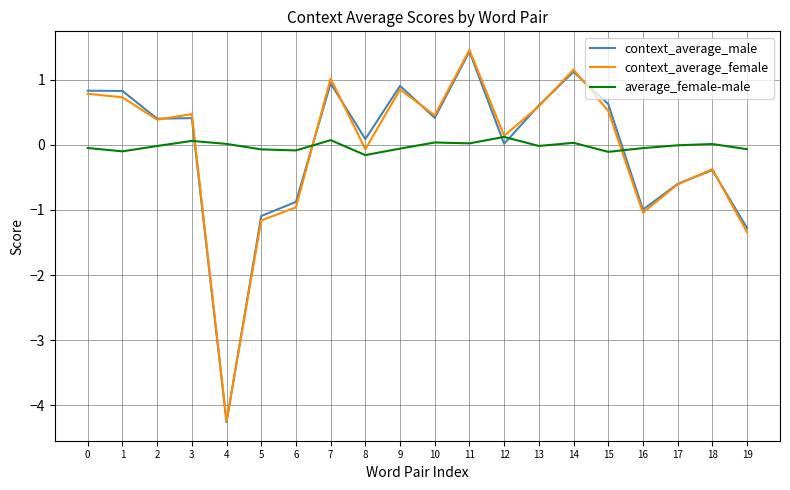

What is the sum of all average_female-male values?

-0.4